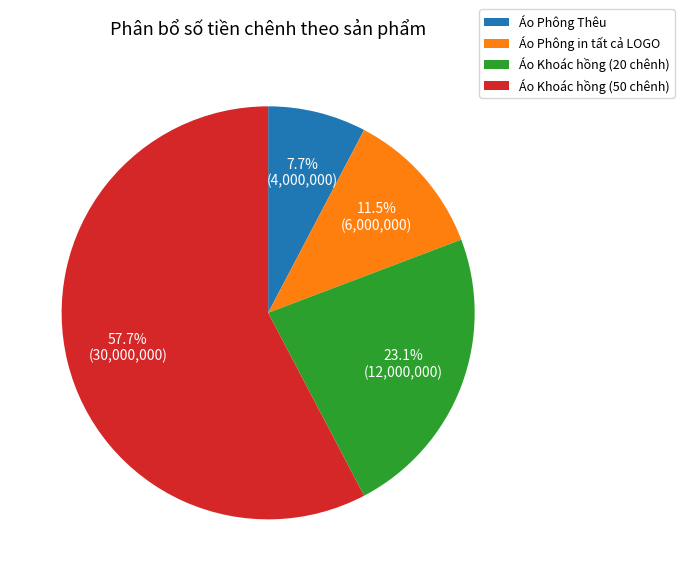

To the nearest percent, what is the combined percentage of Áo Phông Thêu and Áo Phông in tất cả LOGO?

19%